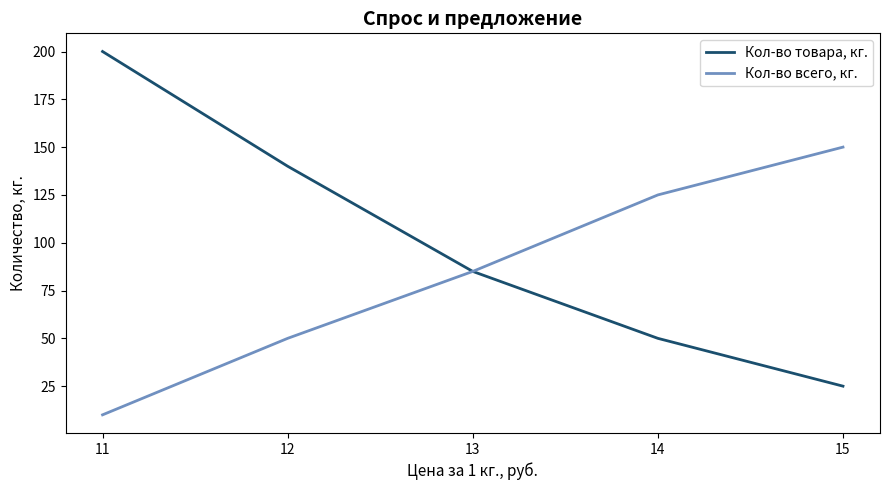

The Кол-во товара, кг. series shows 200 at 11. True or false?

True